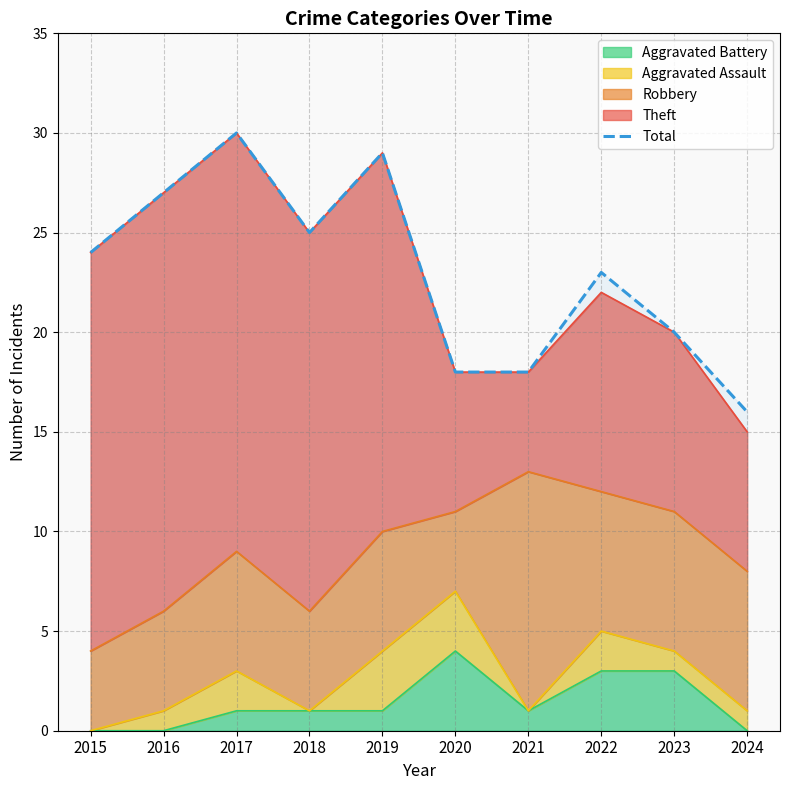

True or false: the data has more than 0 interior local peaks.

True